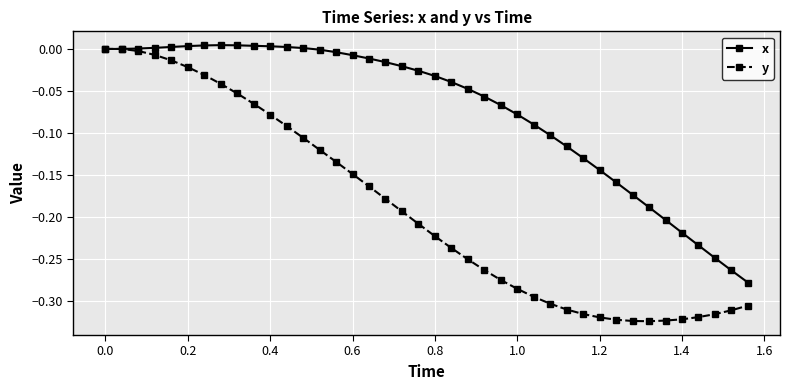

List the series in order of their overall mean, lowest first.

y, x